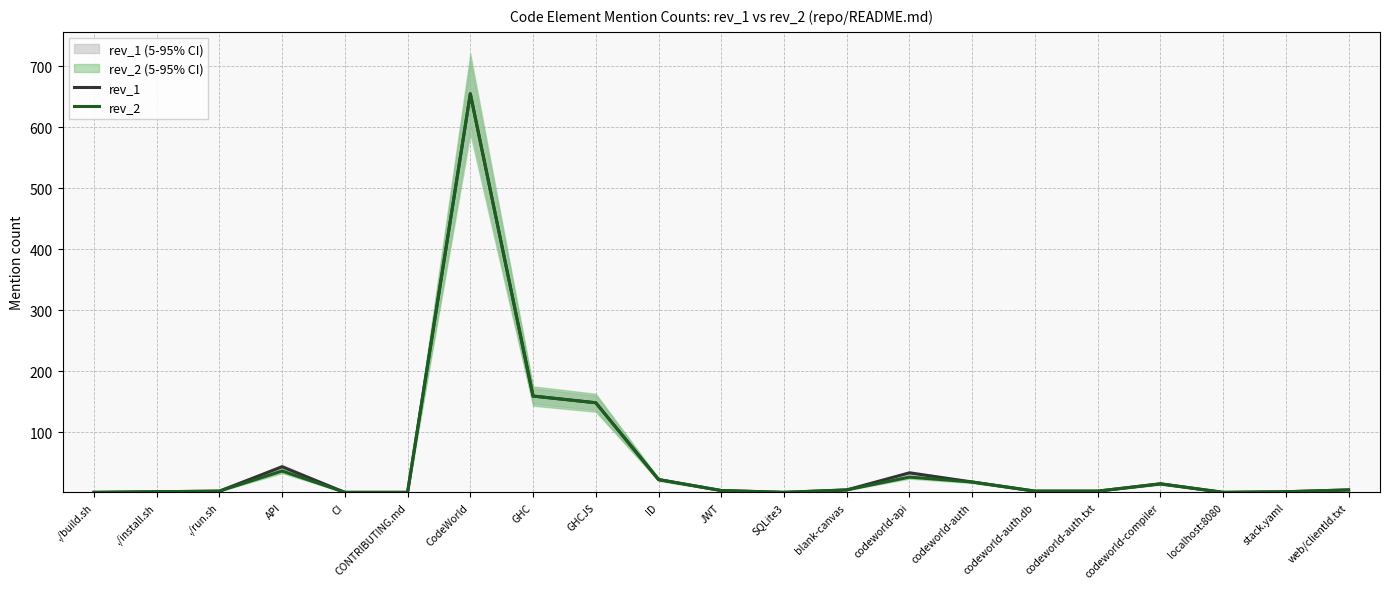

At how many categories does at least one series exceed 108?

3